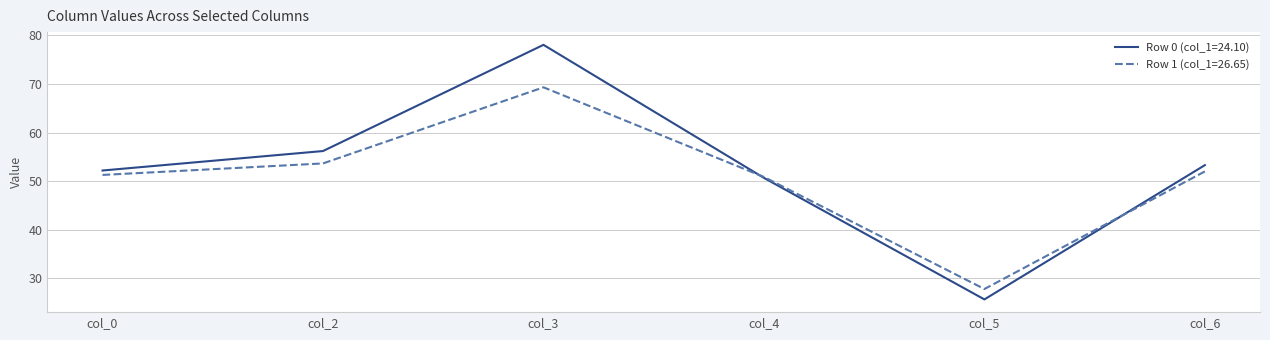

Rank the series by their maximum value, from highest to lowest.

Row 0 (col_1=24.10), Row 1 (col_1=26.65)